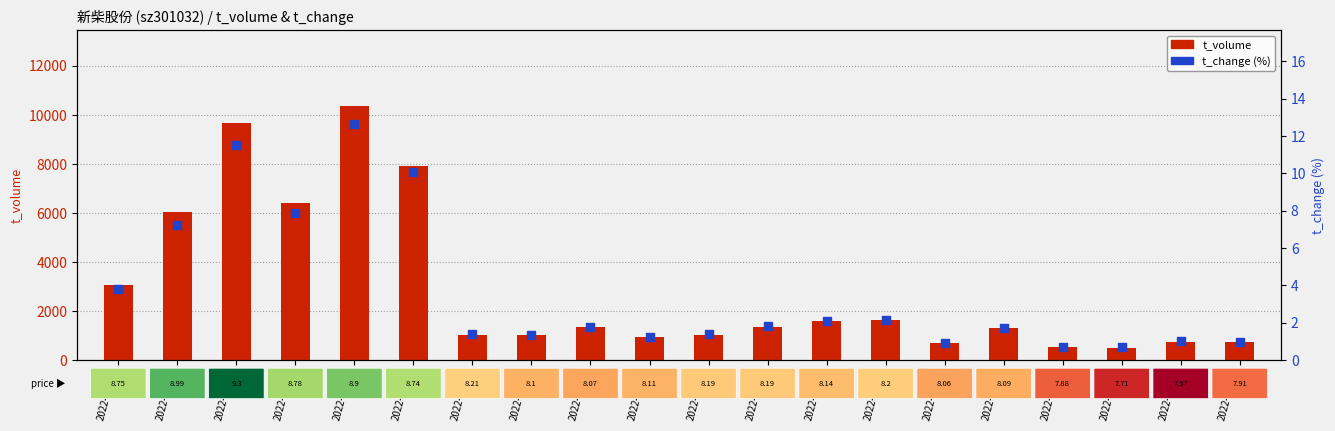

Is the value of t_change at 2022-11-18 greater than the value of t_volume at 2022-10-28?

No